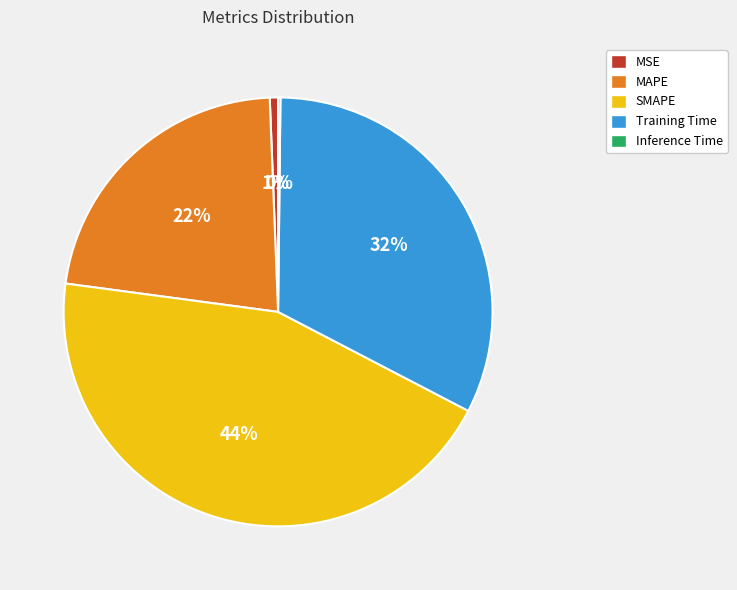

To the nearest percent, what is the difference between the largest and smallest slice percentages?

44%